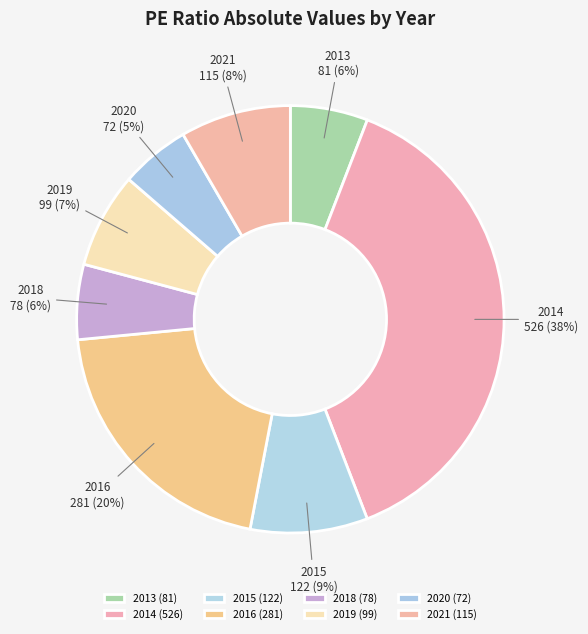

To the nearest percent, what percentage of the pie is 2014?

38%